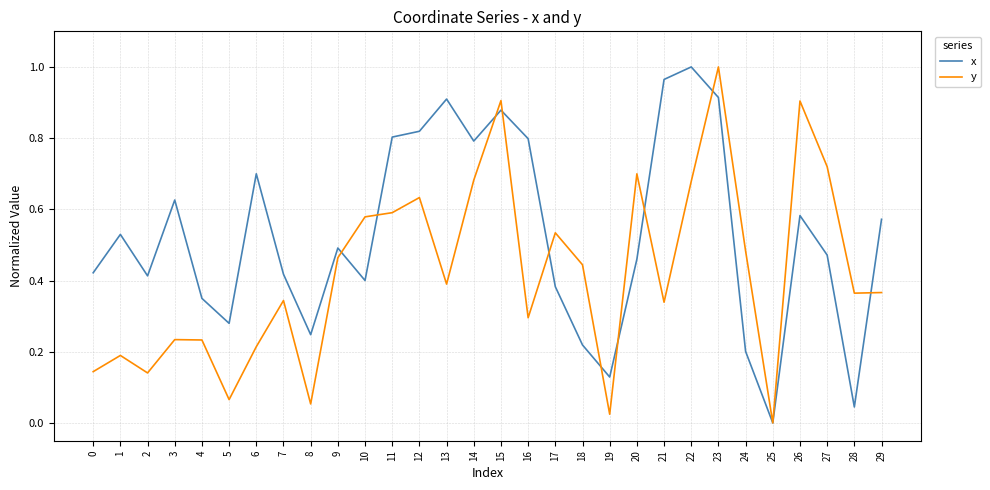

Rank the series at 28 from highest to lowest value.

y, x